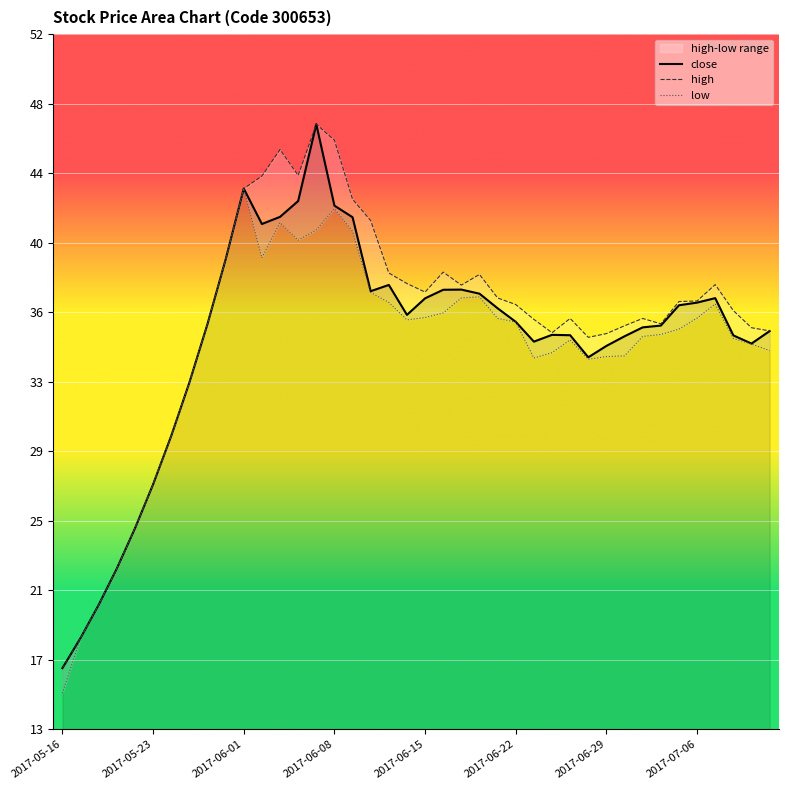

The value of close at 2017-07-06 is 65.1. True or false?

False